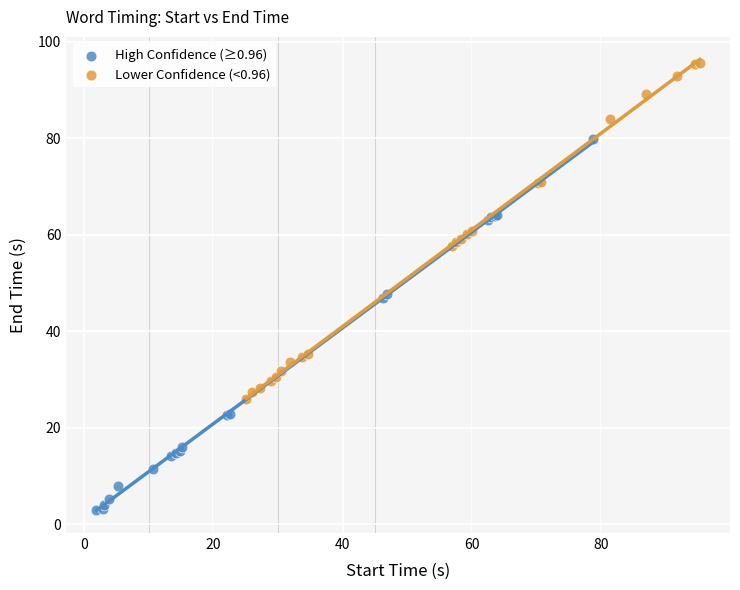

Which series reaches the maximum Y coordinate?

Lower Confidence (<0.96)